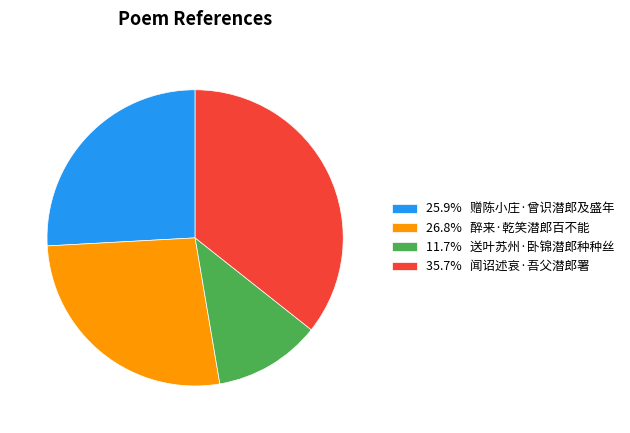

Is 11.7% 送叶苏州·卧锦潜郎种种丝 the majority of the pie?

No